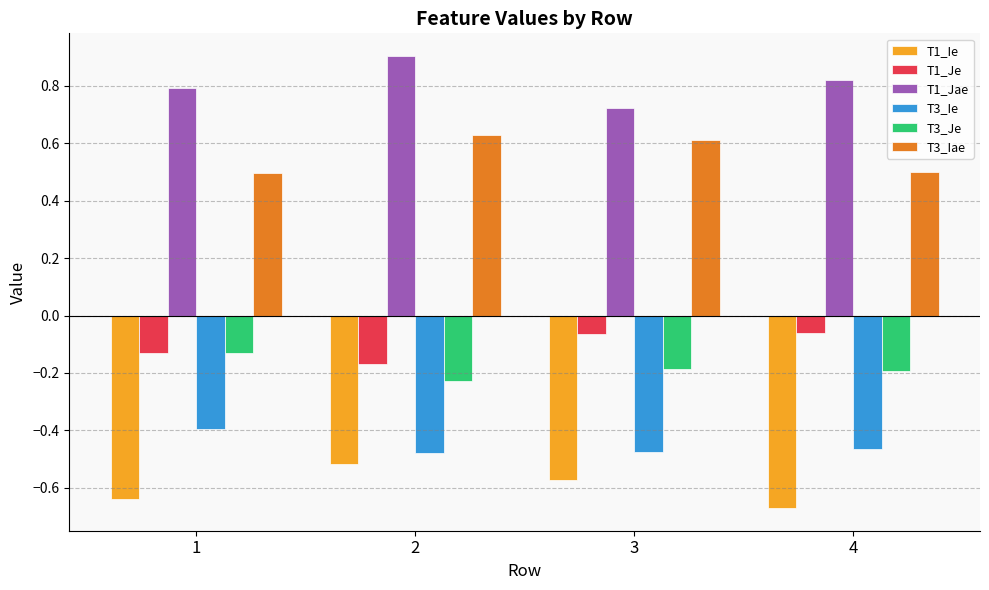

Rank the series by their maximum value, from lowest to highest.

T1_Ie, T3_Ie, T3_Je, T1_Je, T3_Iae, T1_Jae